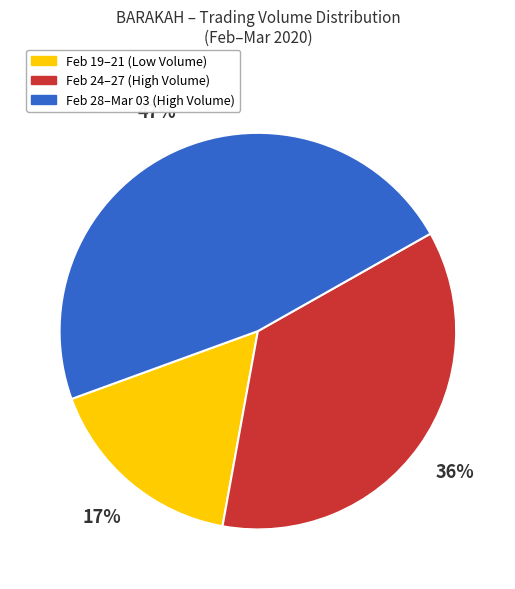

To the nearest percent, what is the average slice percentage?

33%